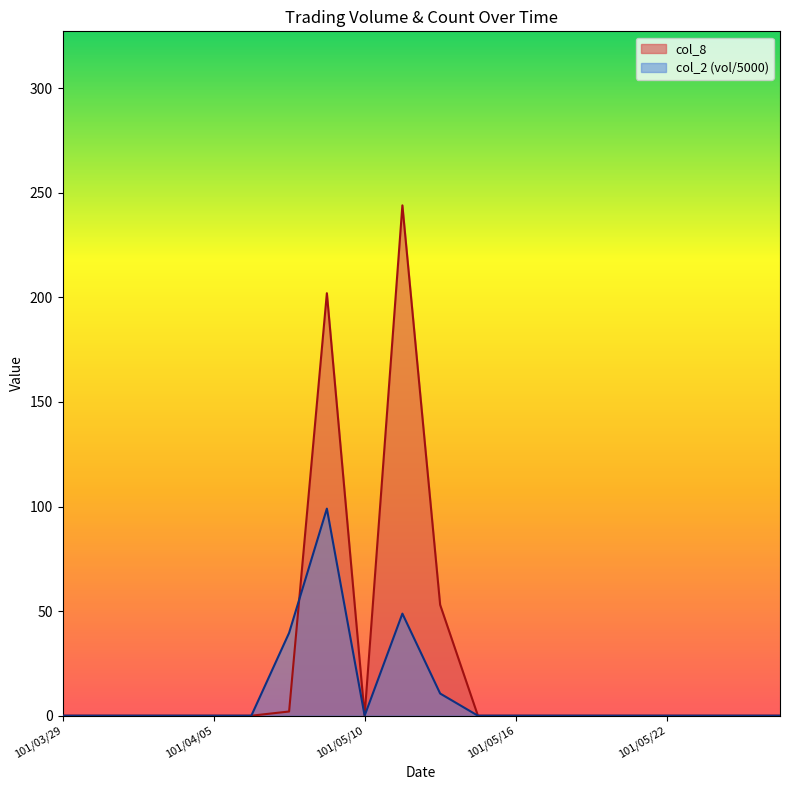

How many positive values are there?

4